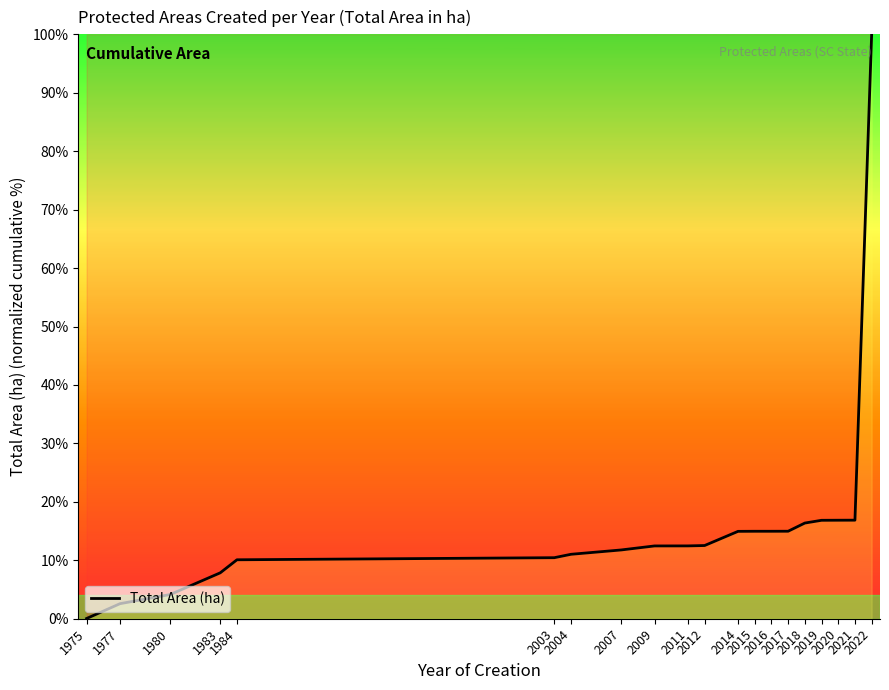

Is this an area chart (filled region under the line)?

No